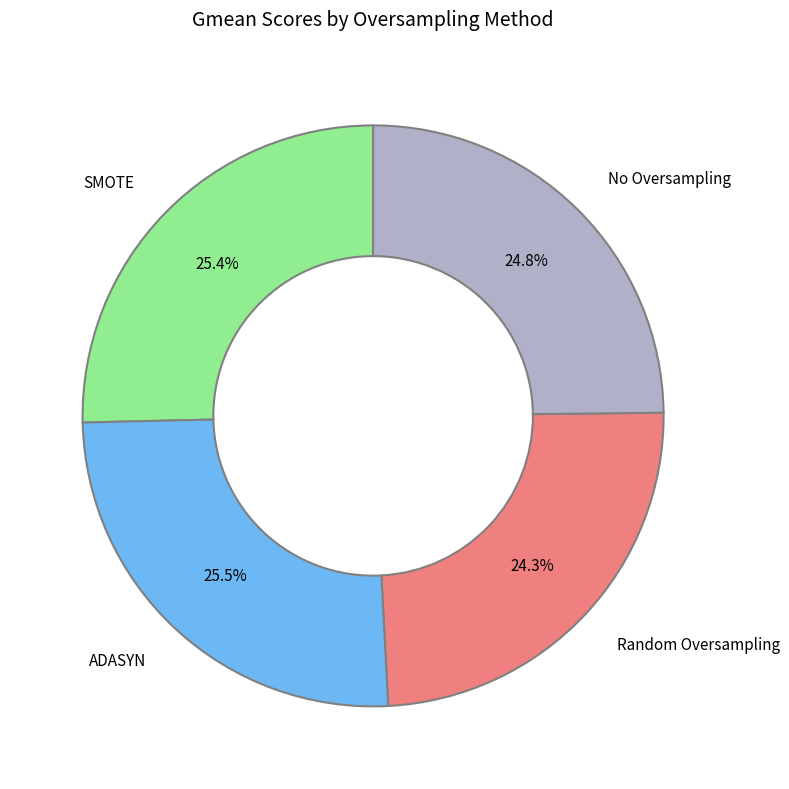

How much of the chart is everything except Random Oversampling?

75.7%